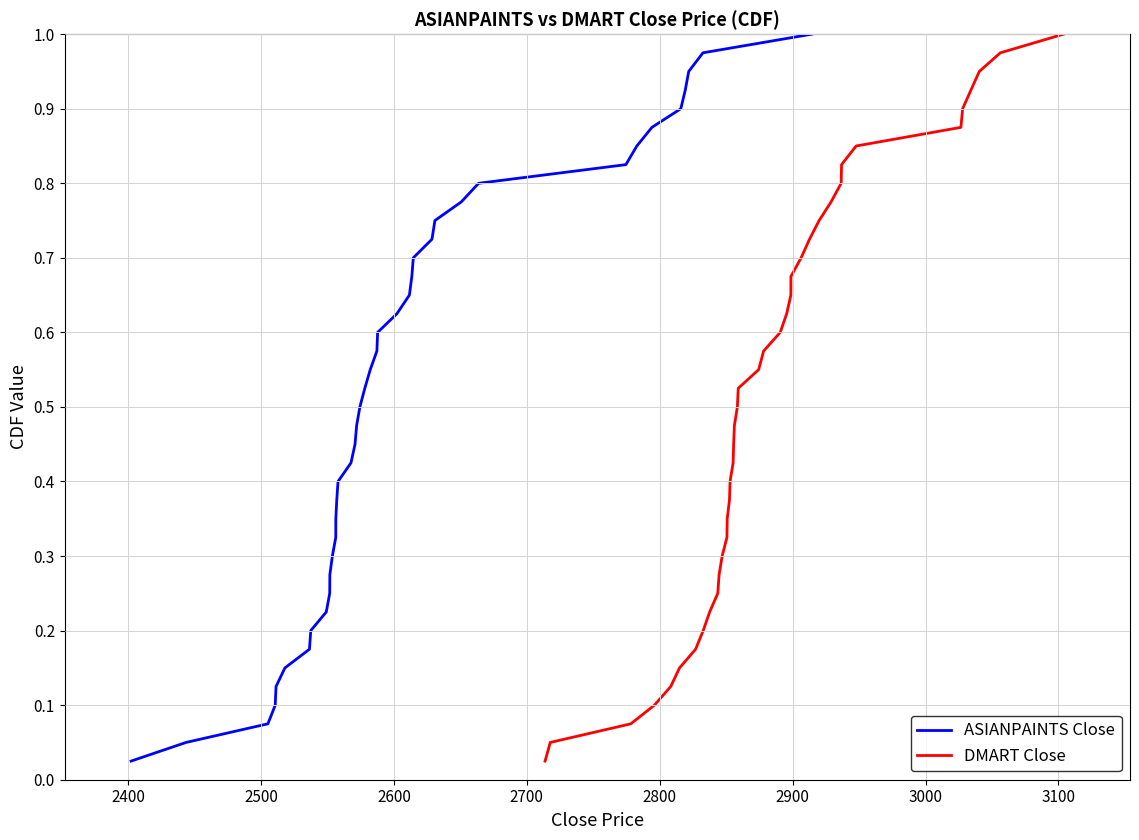

True or false: DMART Close has more than 0 interior local peaks.

False